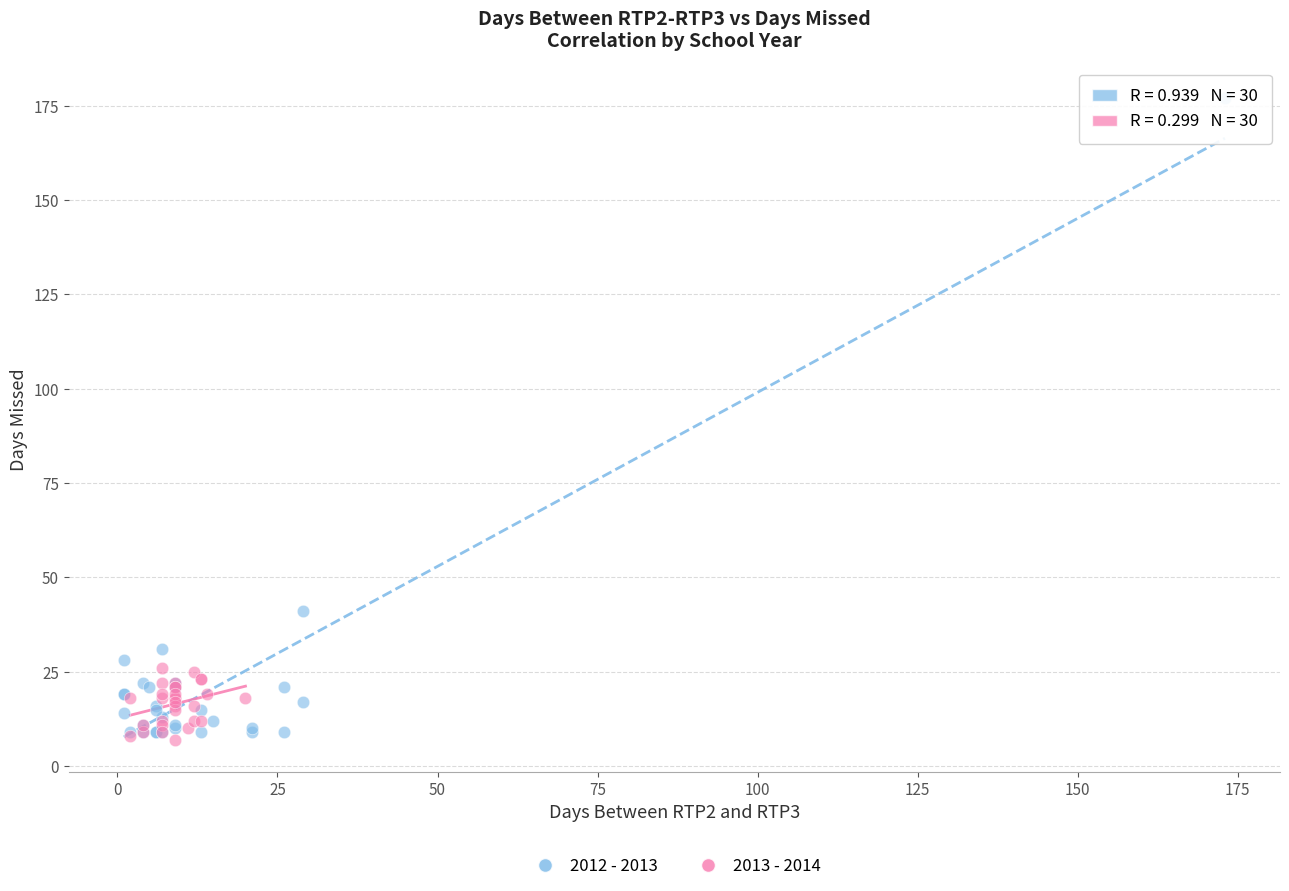

Which series contains the highest Y value?

2012 - 2013